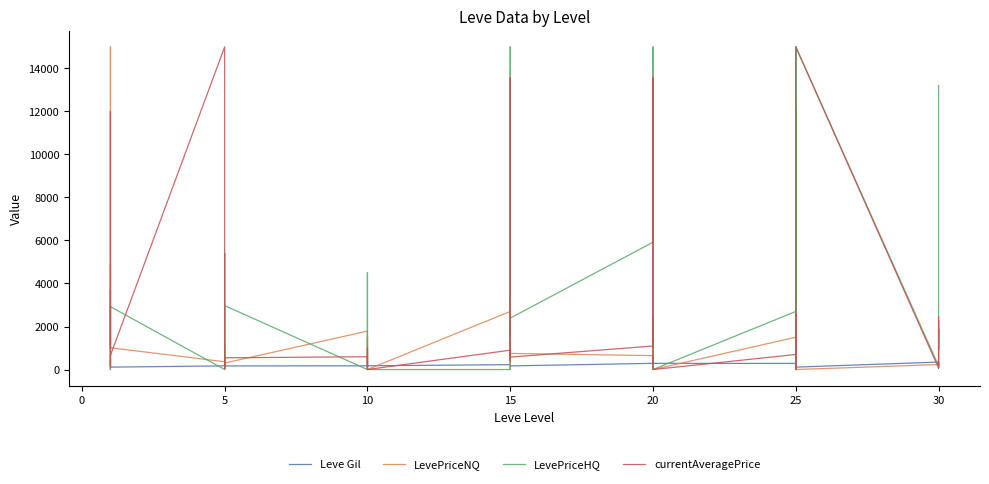

What is the label of the 11th point from the right?

20